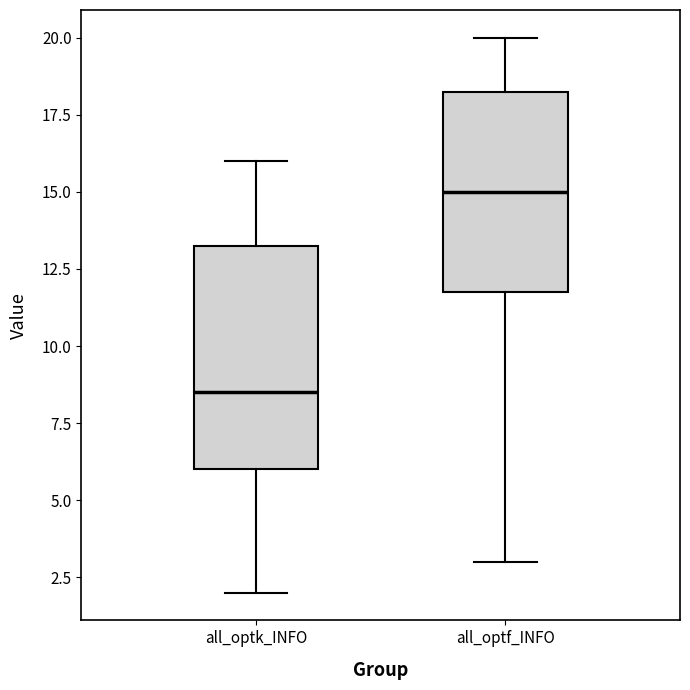

Reading left to right, read every box against the y-axis: the position of its median line, the range the box covers, and the ends of its whiskers. The values are not printed on the chart, so give them approximately, as read against the axis.

all_optk_INFO: median 8.5, box 6.0 to 13.5, whiskers 2.0 to 16.0
all_optf_INFO: median 15.0, box 12.0 to 18.5, whiskers 3.0 to 20.0